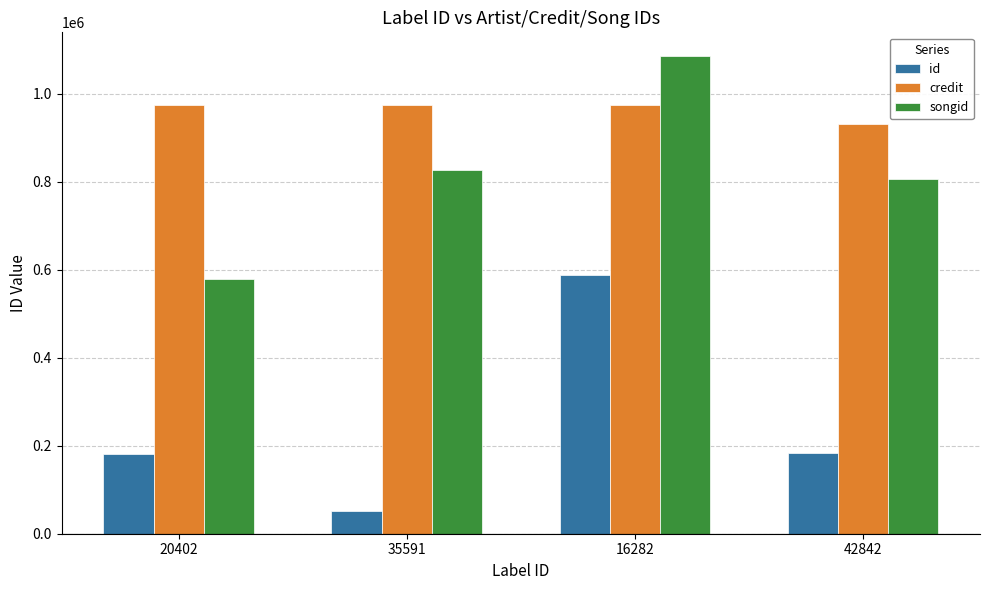

The value of credit at 16282 is 1697213. True or false?

False